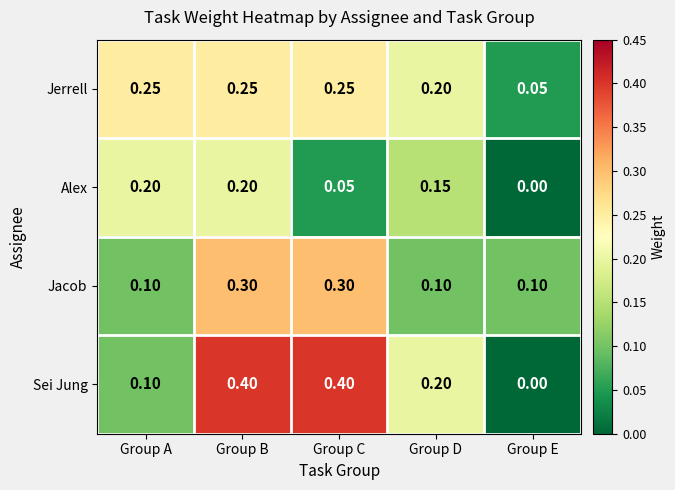

Rank the series at Group B from highest to lowest value.

Sei Jung, Jacob, Jerrell, Alex